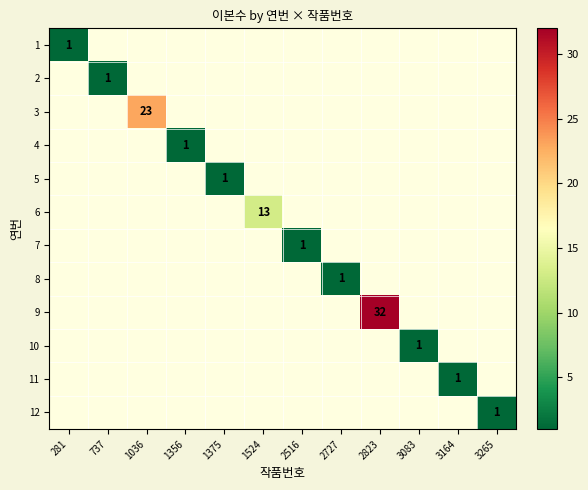

How many values in 7 are above zero?

1